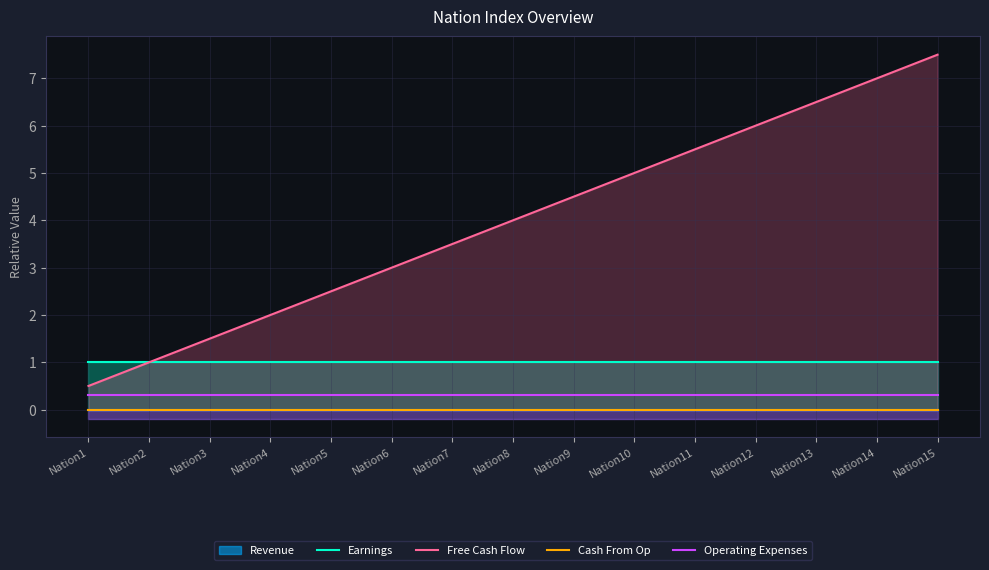

What is the total value across all series at Nation10?

6.3